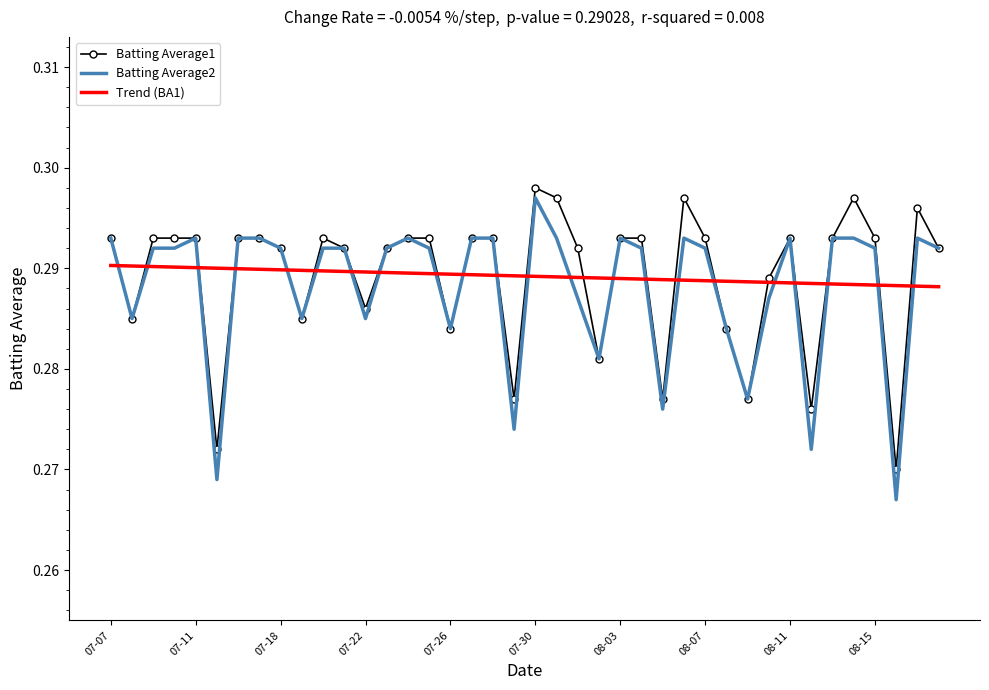

How many intersections are there between Trend (BA1) and Batting Average2?

22